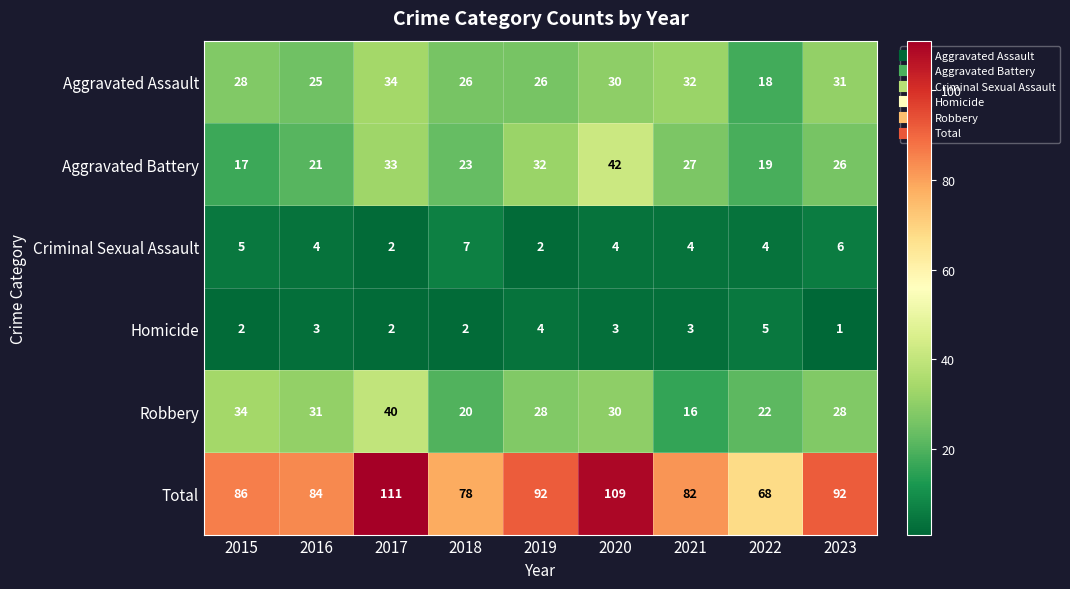

Rank the series by their maximum value, from highest to lowest.

Total, Aggravated Battery, Robbery, Aggravated Assault, Criminal Sexual Assault, Homicide